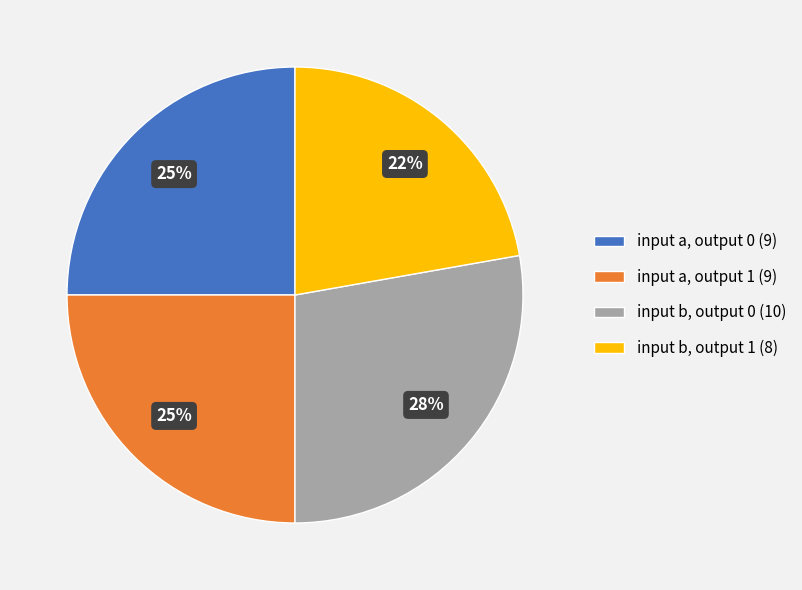

Is there a majority slice in this chart?

No